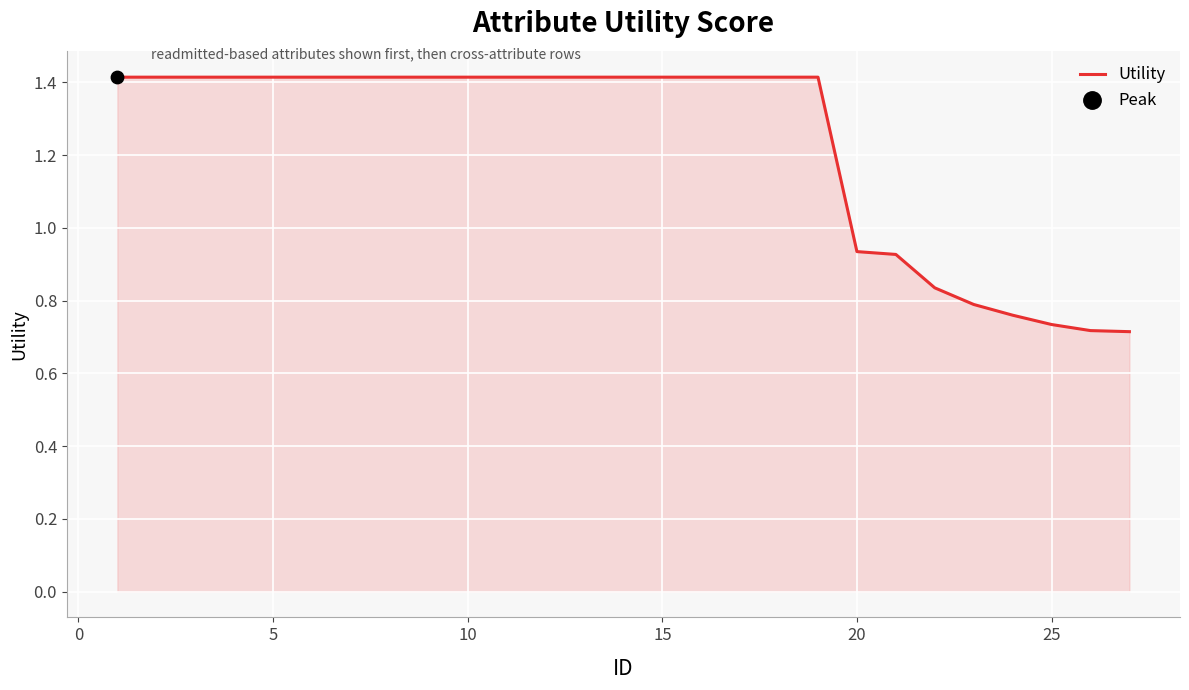

What is the maximum value shown in the chart?

1.4